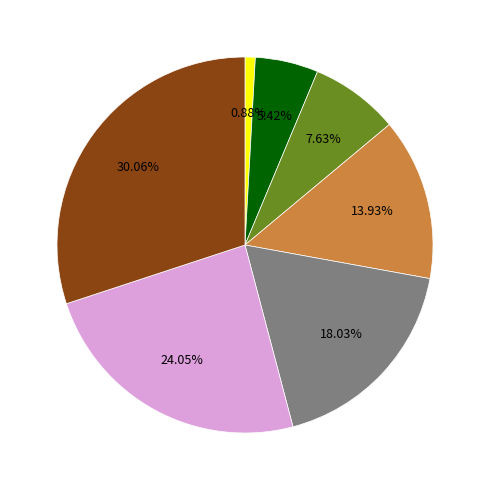

Count the number of slices in the pie.

7